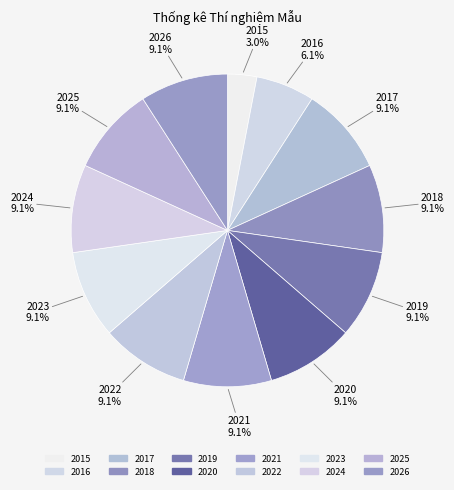

Rank the categories by value from lowest to highest.

2015, 2016, 2017, 2018, 2019, 2020, 2021, 2022, 2023, 2024, 2025, 2026